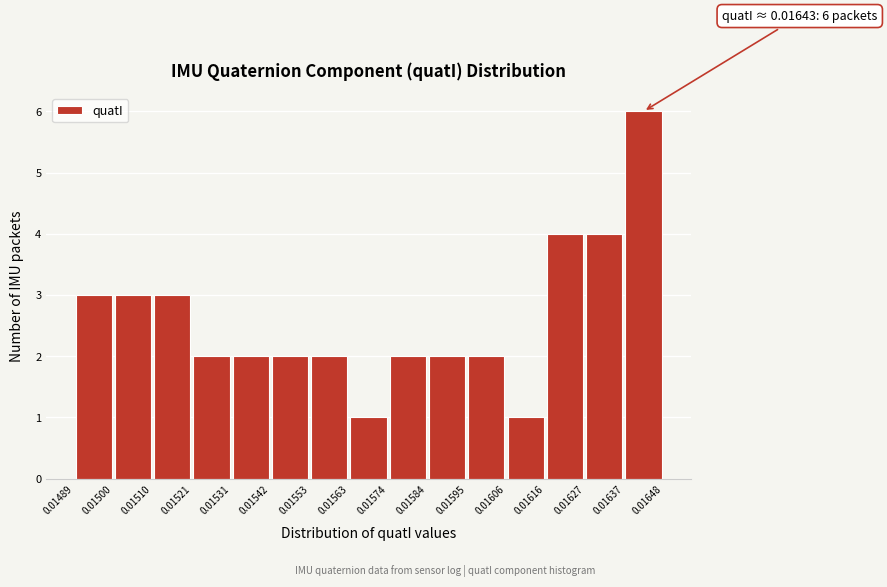

Which range on the x-axis has the tallest bar?

0.01637 to 0.01648